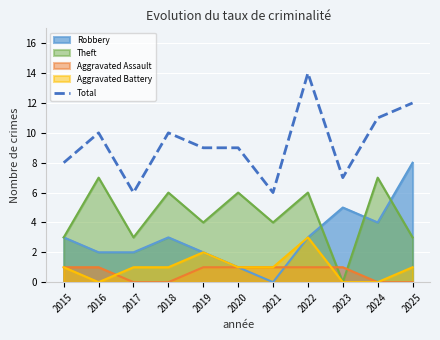

Where is the first local minimum?

2017